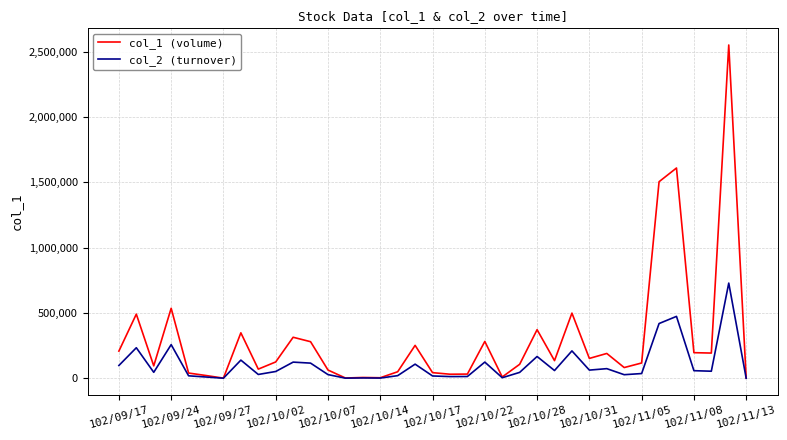

Which series has the largest range (max minus min)?

col_1 (volume)